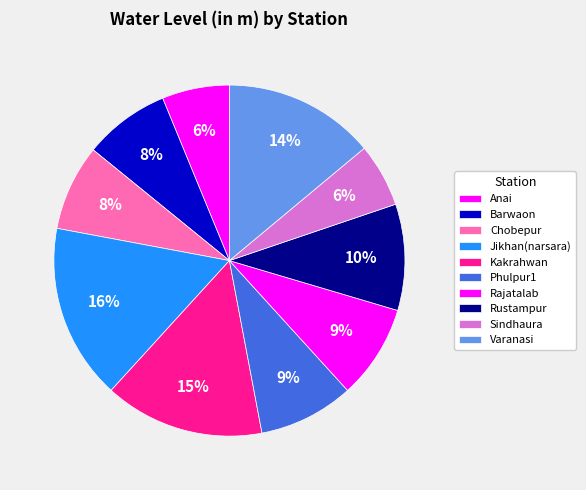

What is the ratio of the value at Sindhaura to the value at Kakrahwan?

0.4